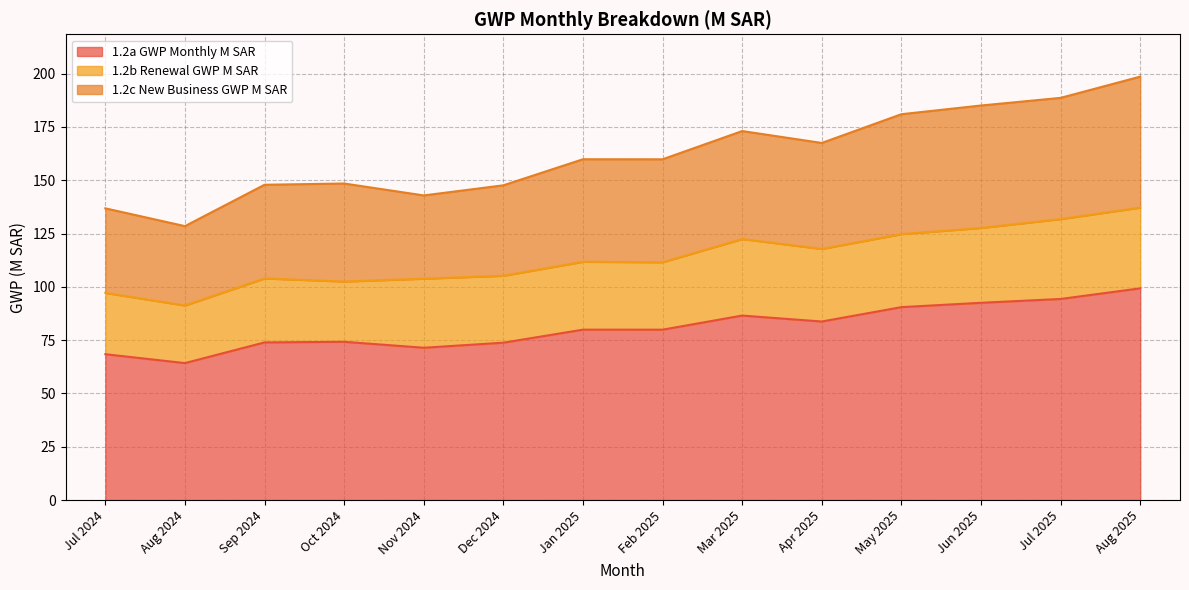

Where is 1.2a GWP Monthly M SAR nearest to the value 81?

Jan 2025